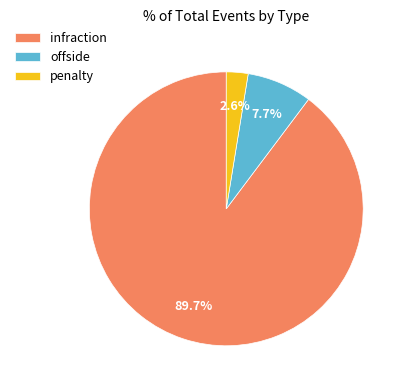

To the nearest percent, what is the difference between the largest and smallest slice percentages?

87%